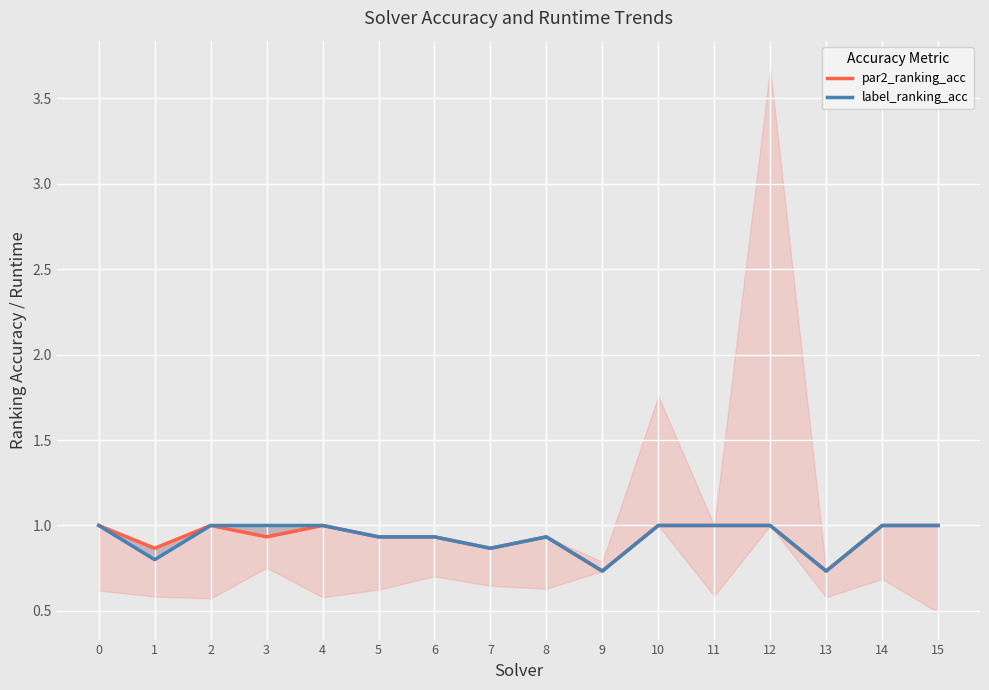

Which category has the lowest value in the par2_ranking_acc series?

9